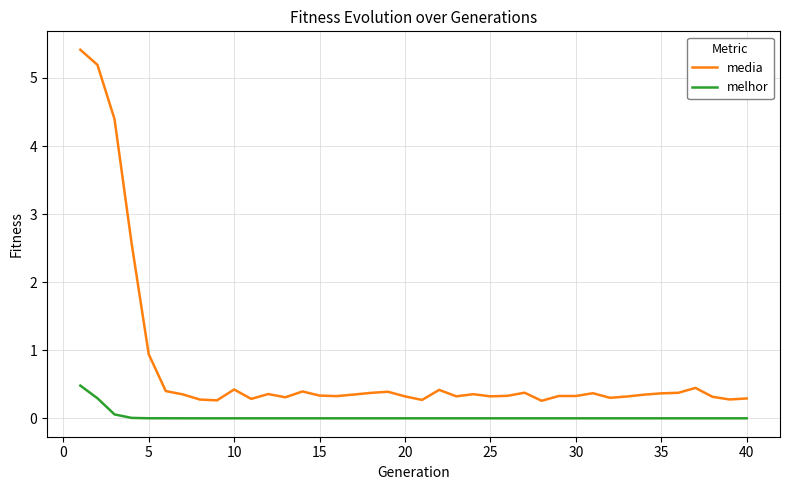

Which series has the largest total across all categories?

media